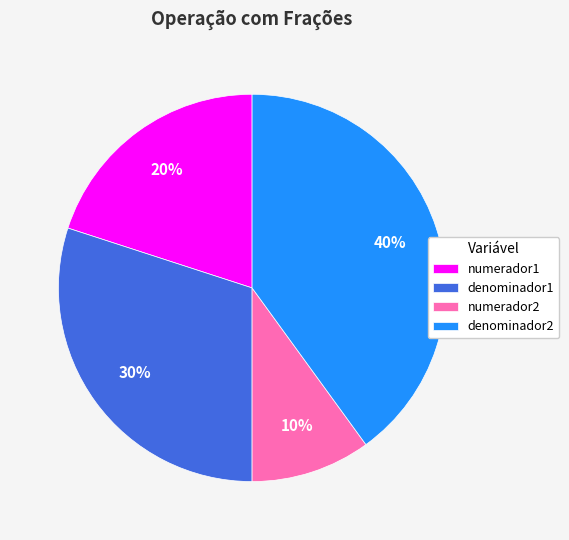

Rank the categories by value from lowest to highest.

numerador2, numerador1, denominador1, denominador2